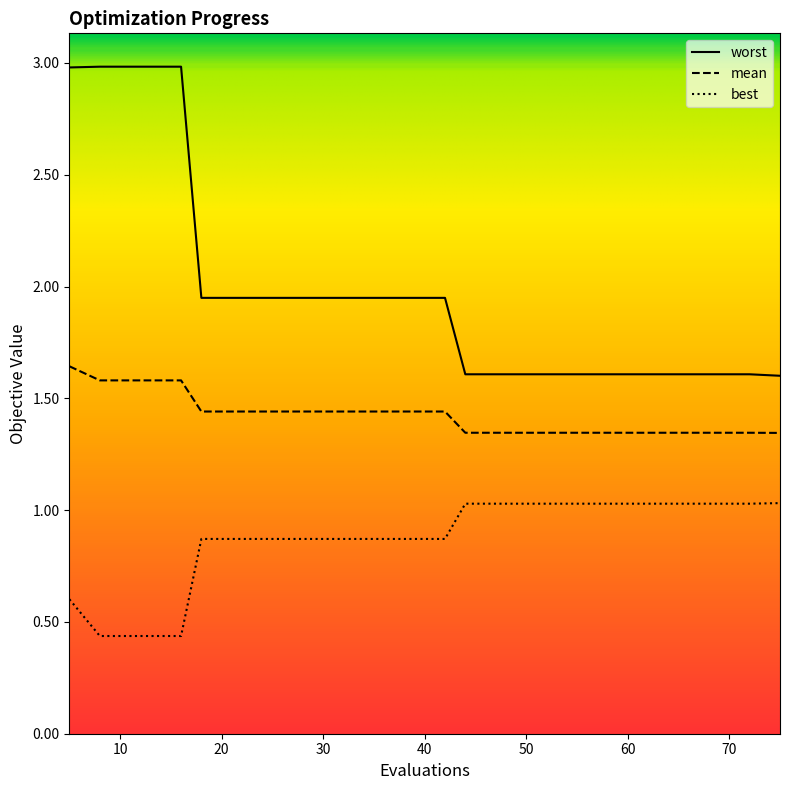

Is it true that mean equals 1.3 at 60?

True